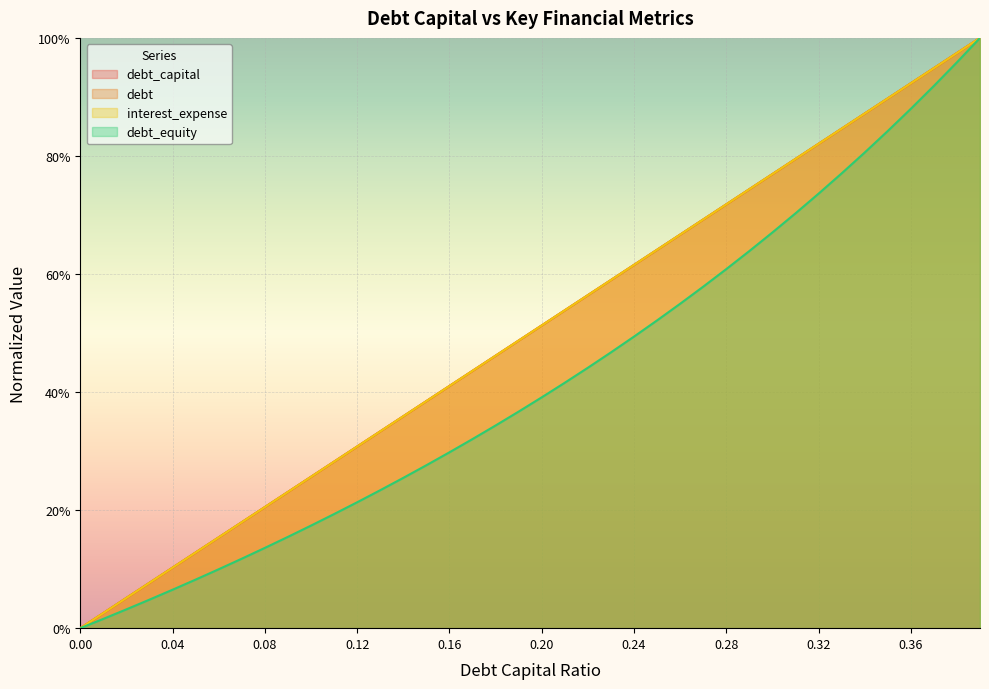

What are all the series names shown in the legend?

debt_capital, debt, interest_expense, debt_equity